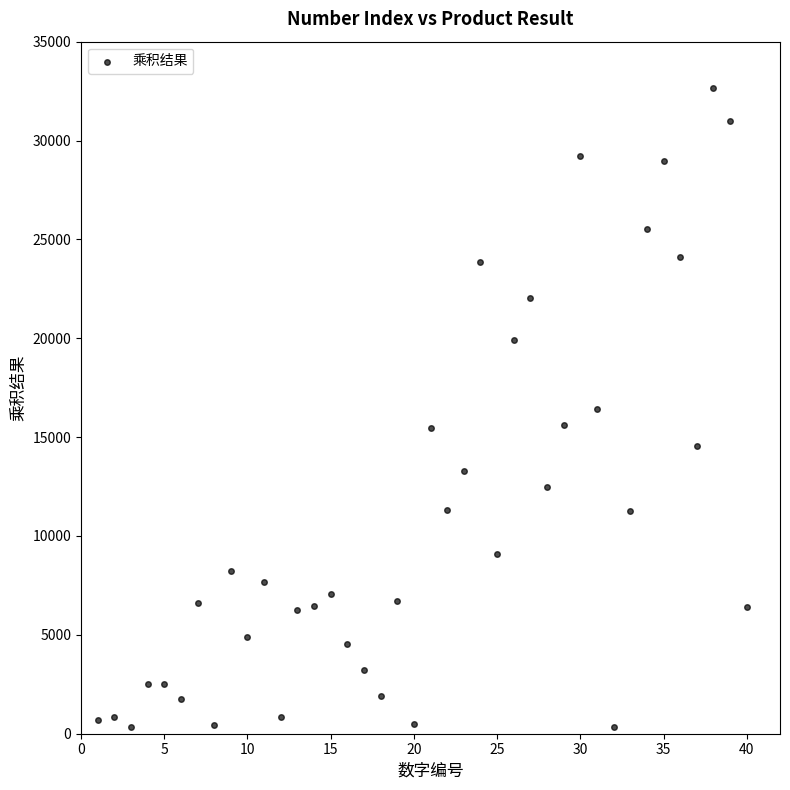

What is the range of X values (max minus min)?

39